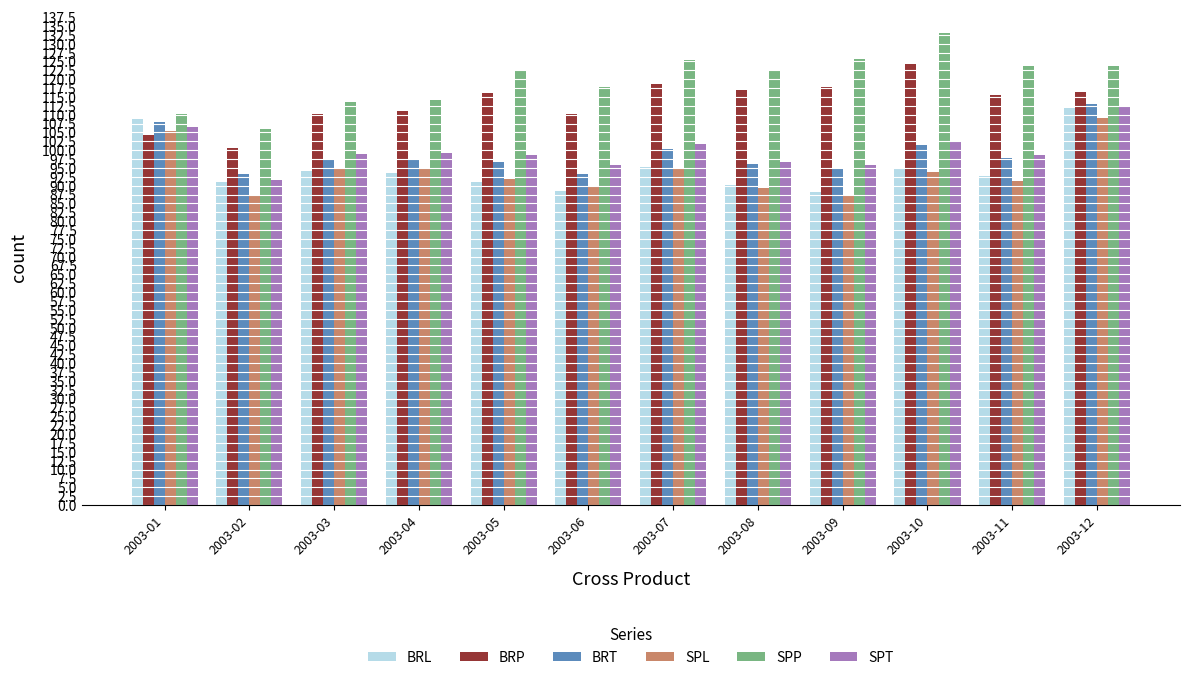

Is it true that BRT equals 61.5 at 2003-04?

False